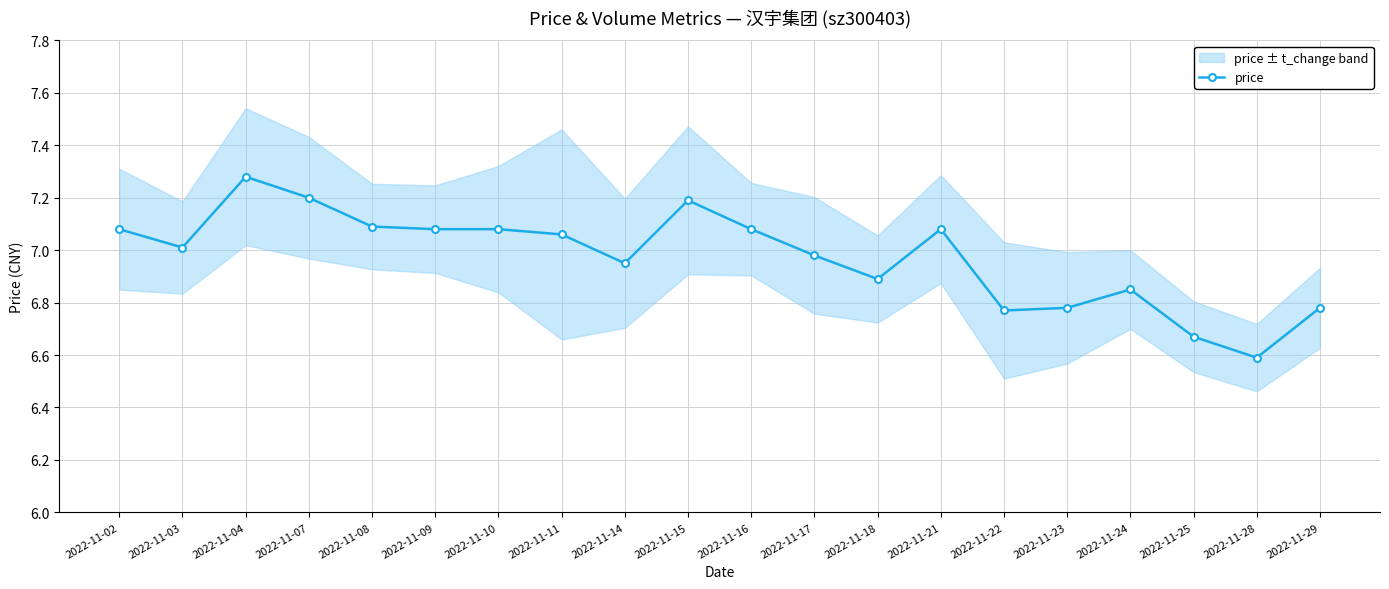

Reading left to right, list all the values displayed in this chart.

2022-11-02=7.1	2022-11-03=7.0	2022-11-04=7.3	2022-11-07=7.2	2022-11-08=7.1	2022-11-09=7.1	2022-11-10=7.1	2022-11-11=7.1	2022-11-14=7.0	2022-11-15=7.2	2022-11-16=7.1	2022-11-17=7.0	2022-11-18=6.9	2022-11-21=7.1	2022-11-22=6.8	2022-11-23=6.8	2022-11-24=6.8	2022-11-25=6.7	2022-11-28=6.6	2022-11-29=6.8